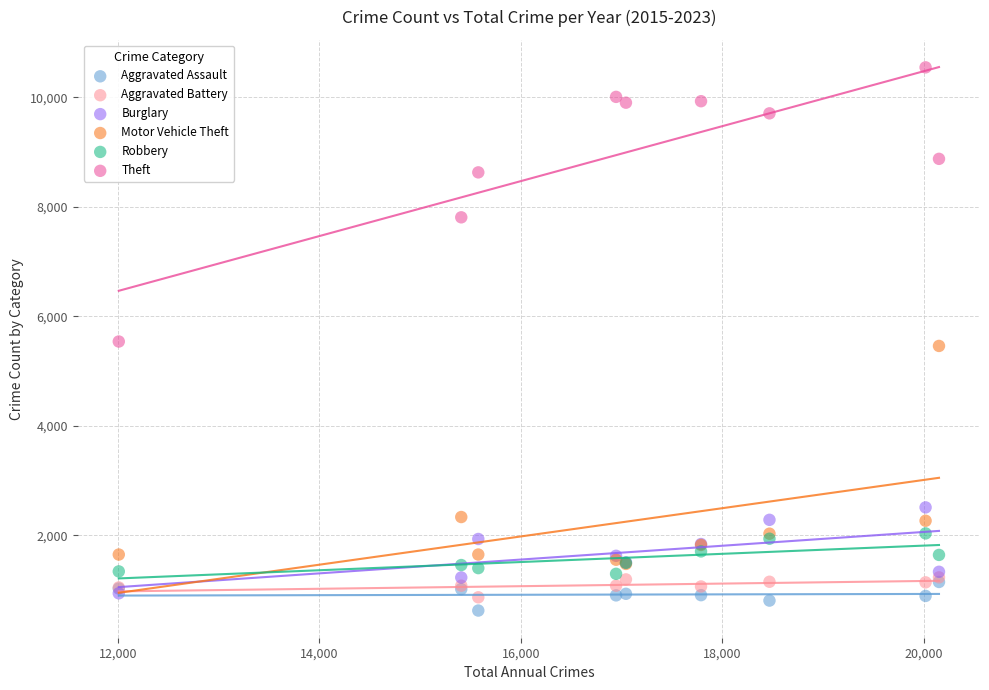

In the Motor Vehicle Theft series, what Y value is closest to 3471?

2337